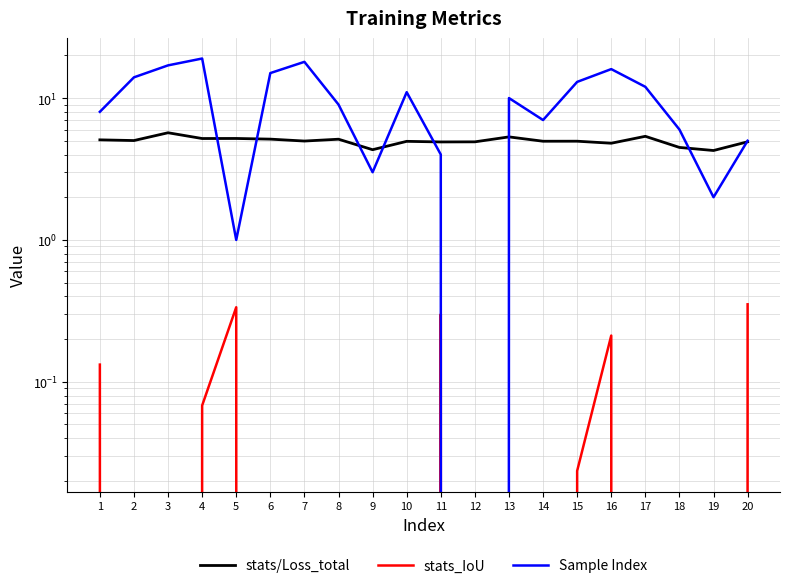

At which category does stats_IoU reach its first local peak?

5